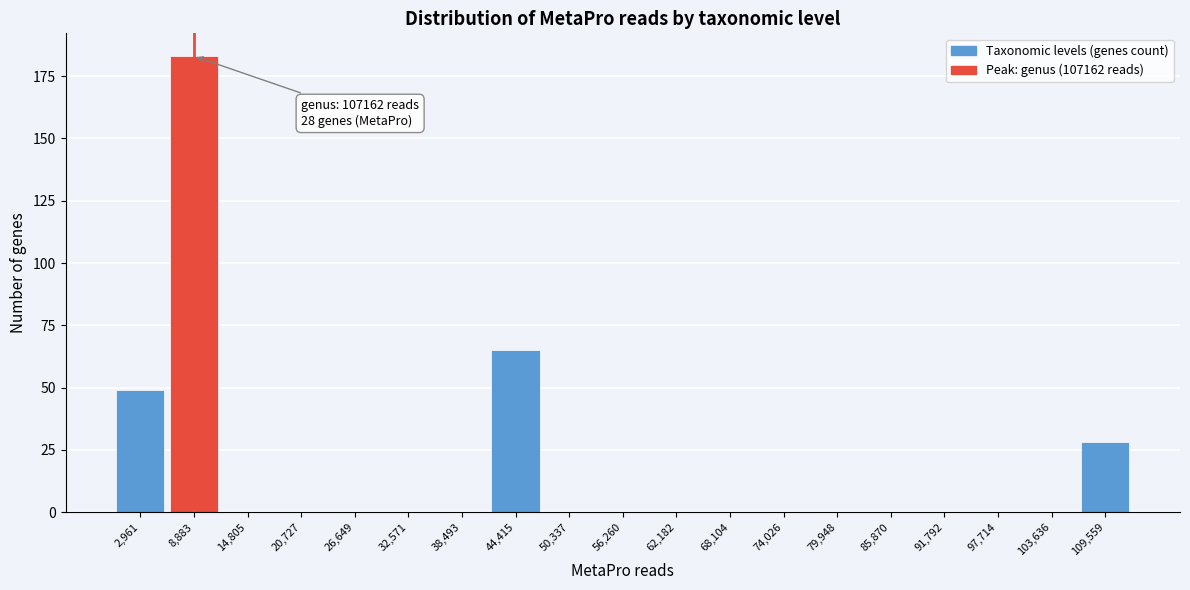

Reading left to right, transcribe all the data shown in this chart.

2,961=49	8,883=183	14,805=0	20,727=0	26,649=0	32,571=0	38,493=0	44,415=65	50,337=0	56,260=0	62,182=0	68,104=0	74,026=0	79,948=0	85,870=0	91,792=0	97,714=0	103,636=0	109,559=28